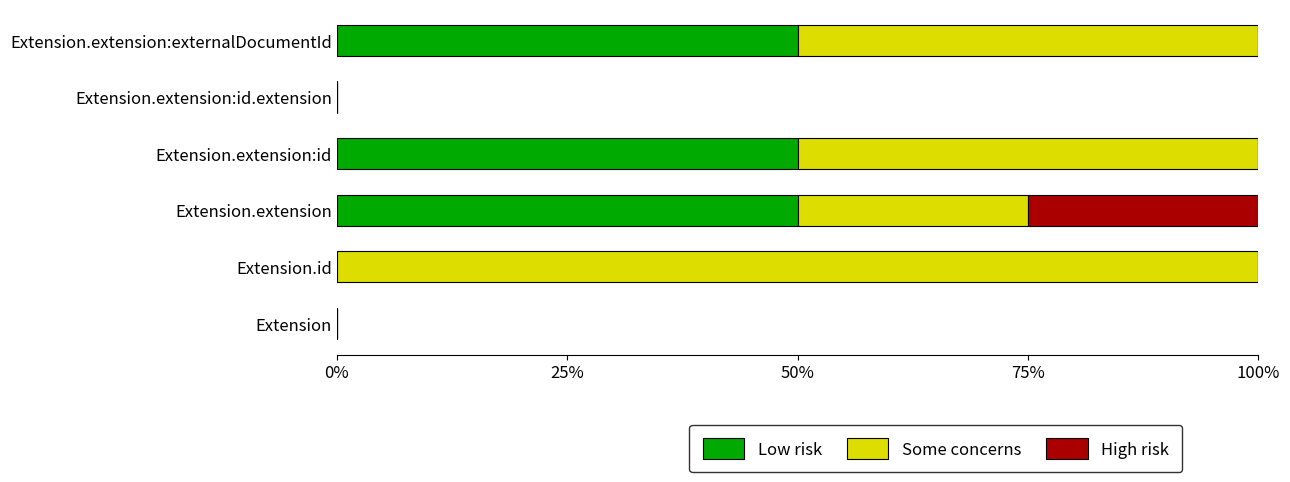

What is the sum of all Low risk values?

150